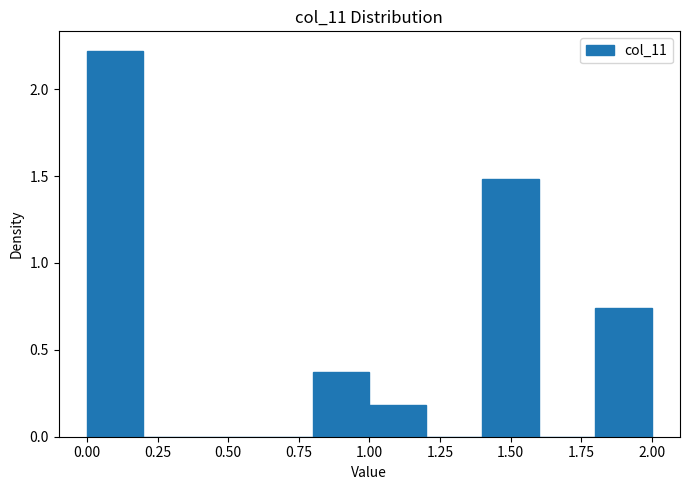

Reading left to right, transcribe this chart: for each bar, give the range it covers on the x-axis and its height. The values are not printed on the chart, so give them approximately, as read against the axis.

0.0 to 0.2: 2.20
0.2 to 0.4: 0
0.4 to 0.6: 0
0.6 to 0.8: 0
0.8 to 1.0: 0.35
1.0 to 1.2: 0.20
1.2 to 1.4: 0
1.4 to 1.6: 1.50
1.6 to 1.8: 0
1.8 to 2.0: 0.75